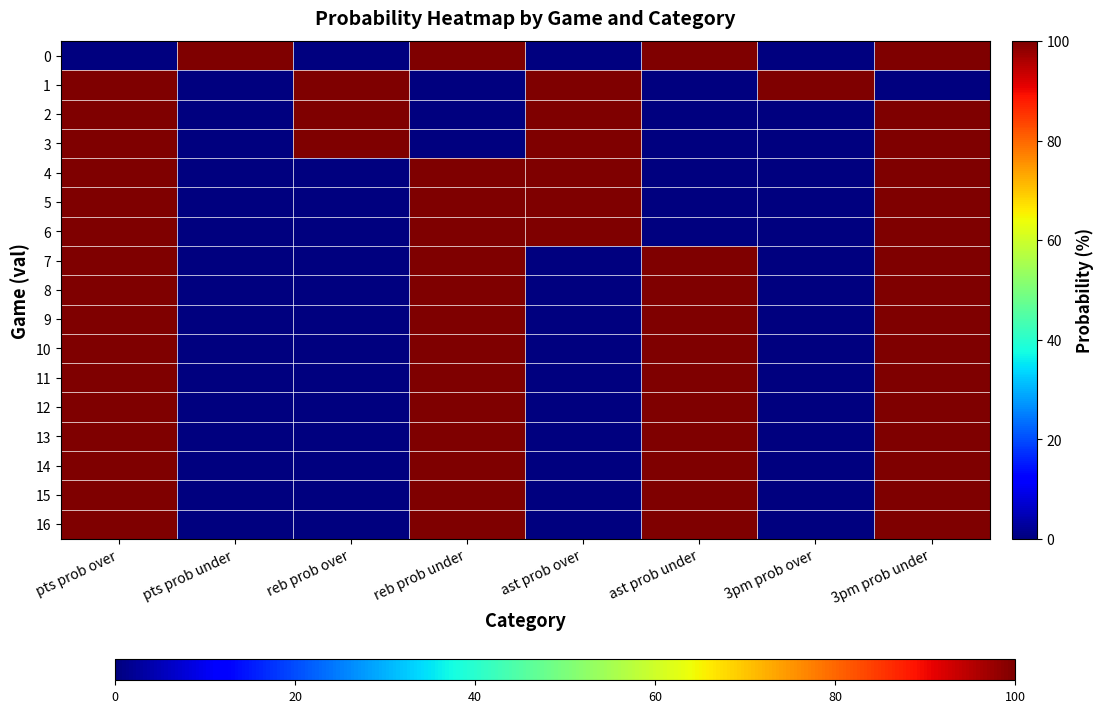

Reading left to right, what are all the values shown in this chart?

0: pts prob over=0	pts prob under=100	reb prob over=0	reb prob under=100	ast prob over=0	ast prob under=100	3pm prob over=0	3pm prob under=100
1: pts prob over=100	pts prob under=0	reb prob over=100	reb prob under=0	ast prob over=100	ast prob under=0	3pm prob over=100	3pm prob under=0
2: pts prob over=100	pts prob under=0	reb prob over=100	reb prob under=0	ast prob over=100	ast prob under=0	3pm prob over=0	3pm prob under=100
3: pts prob over=100	pts prob under=0	reb prob over=100	reb prob under=0	ast prob over=100	ast prob under=0	3pm prob over=0	3pm prob under=100
4: pts prob over=100	pts prob under=0	reb prob over=0	reb prob under=100	ast prob over=100	ast prob under=0	3pm prob over=0	3pm prob under=100
5: pts prob over=100	pts prob under=0	reb prob over=0	reb prob under=100	ast prob over=100	ast prob under=0	3pm prob over=0	3pm prob under=100
6: pts prob over=100	pts prob under=0	reb prob over=0	reb prob under=100	ast prob over=100	ast prob under=0	3pm prob over=0	3pm prob under=100
7: pts prob over=100	pts prob under=0	reb prob over=0	reb prob under=100	ast prob over=0	ast prob under=100	3pm prob over=0	3pm prob under=100
8: pts prob over=100	pts prob under=0	reb prob over=0	reb prob under=100	ast prob over=0	ast prob under=100	3pm prob over=0	3pm prob under=100
9: pts prob over=100	pts prob under=0	reb prob over=0	reb prob under=100	ast prob over=0	ast prob under=100	3pm prob over=0	3pm prob under=100
10: pts prob over=100	pts prob under=0	reb prob over=0	reb prob under=100	ast prob over=0	ast prob under=100	3pm prob over=0	3pm prob under=100
11: pts prob over=100	pts prob under=0	reb prob over=0	reb prob under=100	ast prob over=0	ast prob under=100	3pm prob over=0	3pm prob under=100
12: pts prob over=100	pts prob under=0	reb prob over=0	reb prob under=100	ast prob over=0	ast prob under=100	3pm prob over=0	3pm prob under=100
13: pts prob over=100	pts prob under=0	reb prob over=0	reb prob under=100	ast prob over=0	ast prob under=100	3pm prob over=0	3pm prob under=100
14: pts prob over=100	pts prob under=0	reb prob over=0	reb prob under=100	ast prob over=0	ast prob under=100	3pm prob over=0	3pm prob under=100
15: pts prob over=100	pts prob under=0	reb prob over=0	reb prob under=100	ast prob over=0	ast prob under=100	3pm prob over=0	3pm prob under=100
16: pts prob over=100	pts prob under=0	reb prob over=0	reb prob under=100	ast prob over=0	ast prob under=100	3pm prob over=0	3pm prob under=100